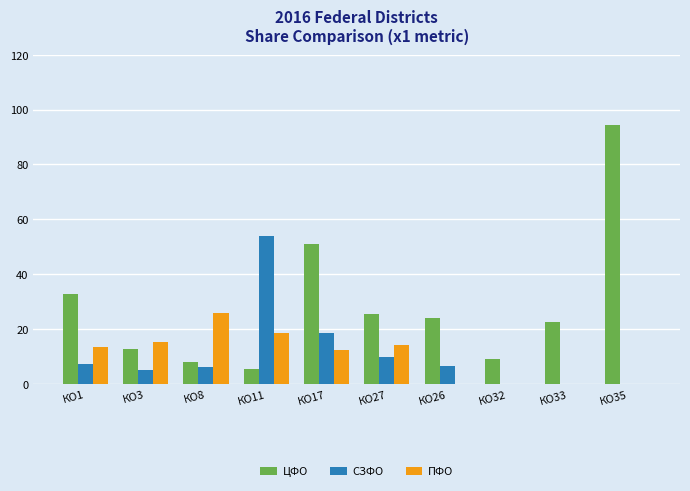

Where is СЗФО nearest to the value 26?

КО17